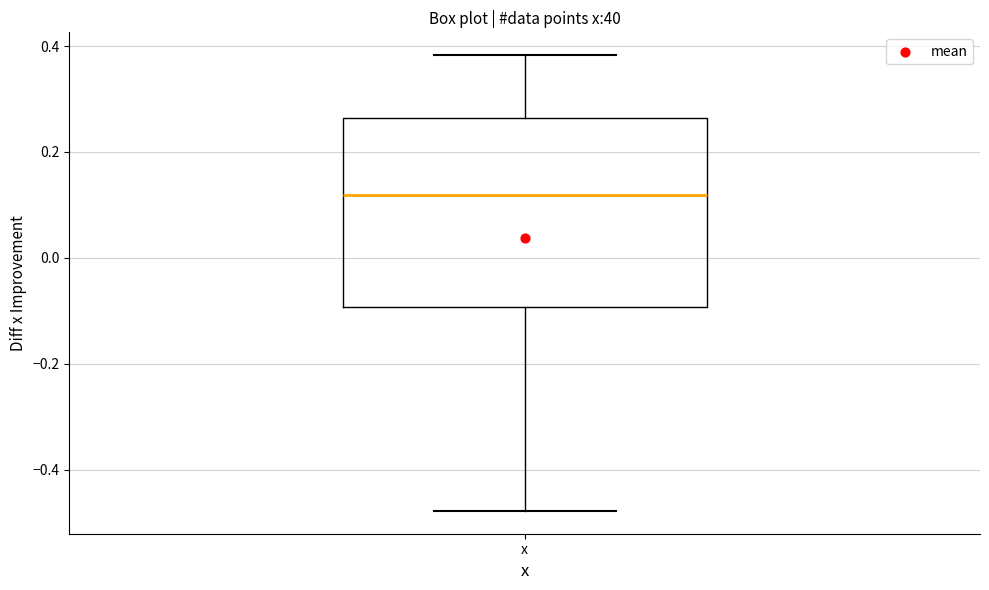

Transcribe this box plot: give where the median line is, the range the box spans, and where the two whiskers end, as read against the y-axis. The values are not printed on the chart, so give them approximately, as read against the axis.

median 0.12, box -0.10 to 0.26, whiskers -0.48 to 0.38